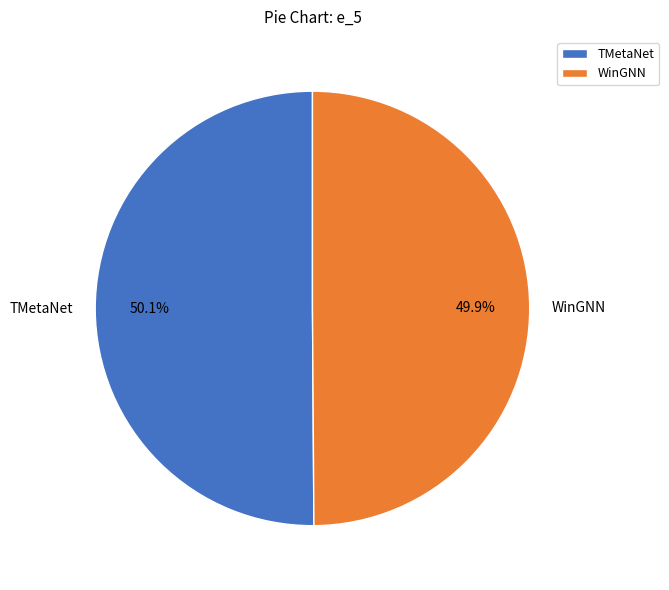

Combined, do TMetaNet and WinGNN account for over 50%?

Yes